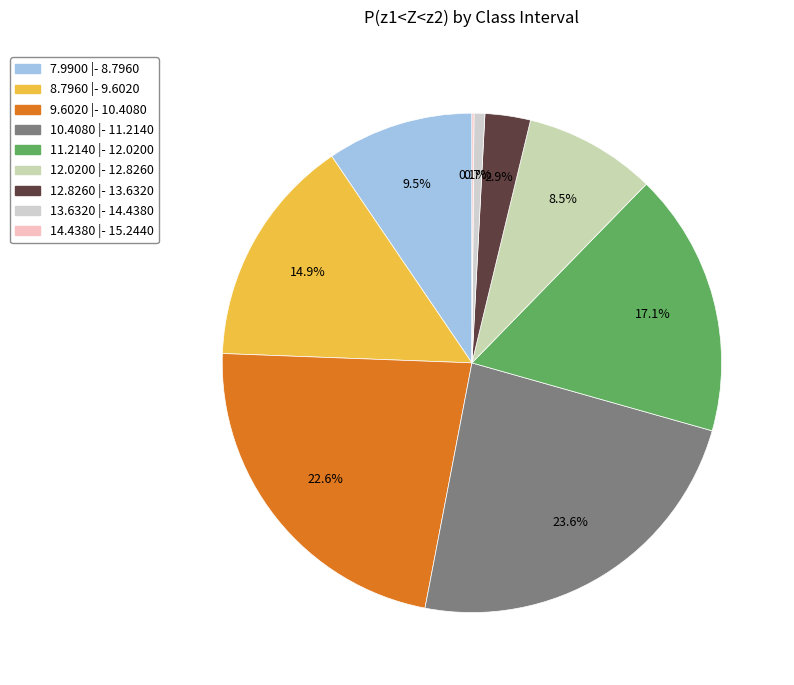

To the nearest percent, what percentage of the pie is 13.6320 |- 14.4380?

1%